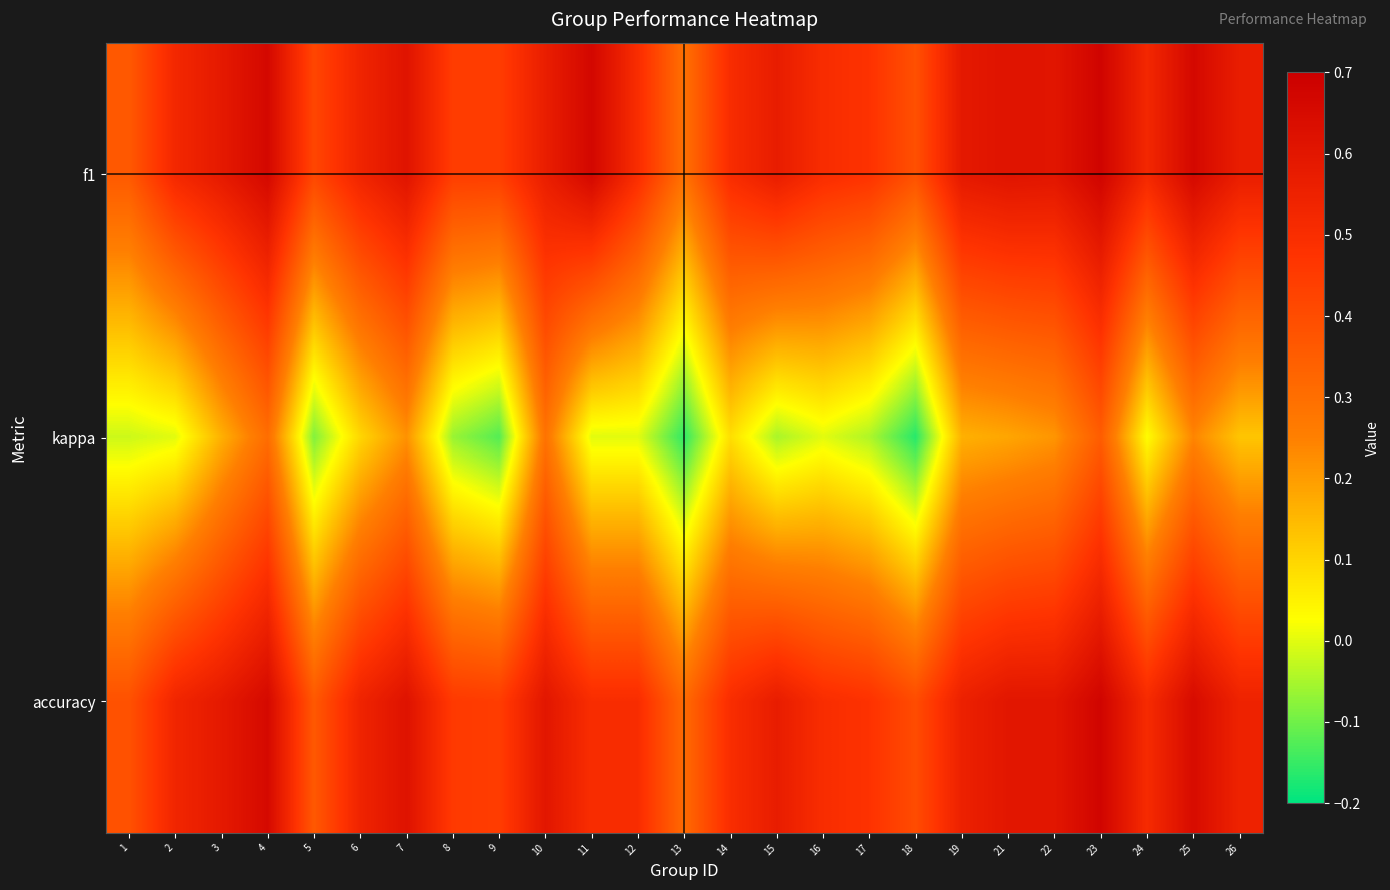

Rank the series at 5 from highest to lowest value.

f1, accuracy, kappa